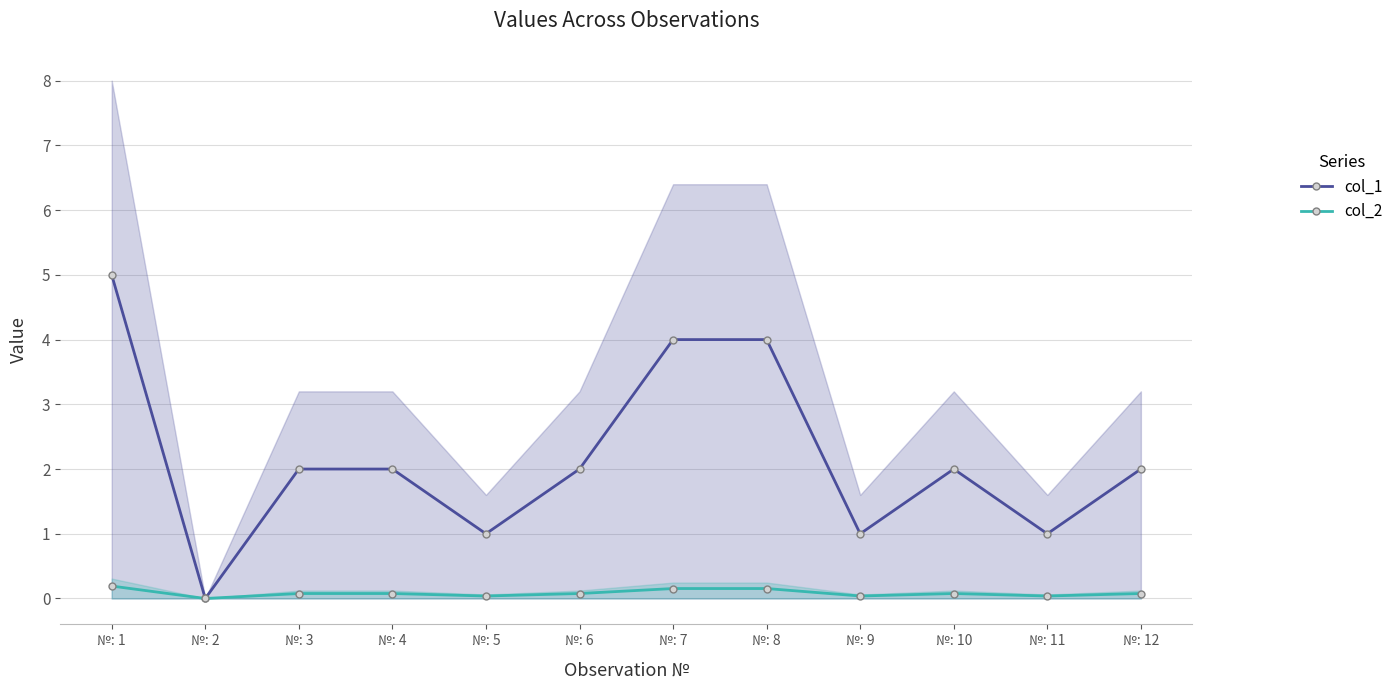

True or false: col_1 has more than 1 interior local peaks.

False